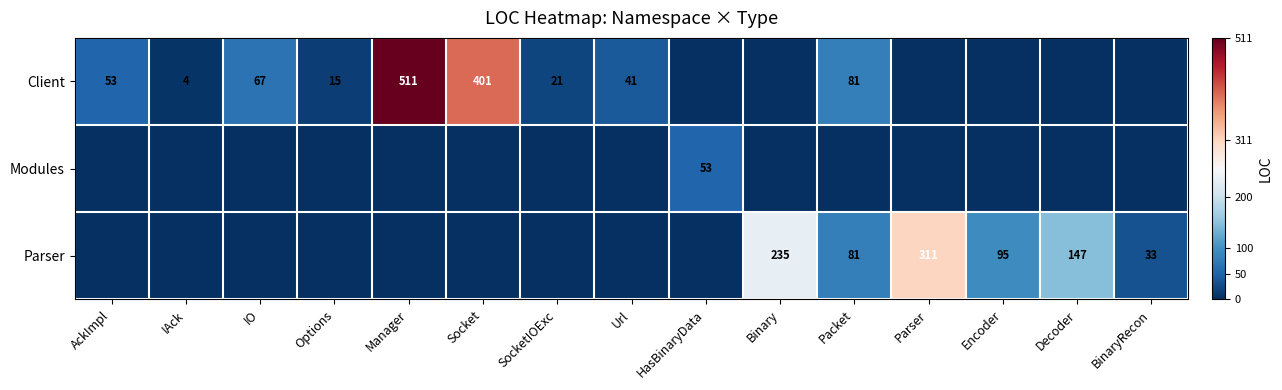

Is it true that Client equals 7 at IAck?

False